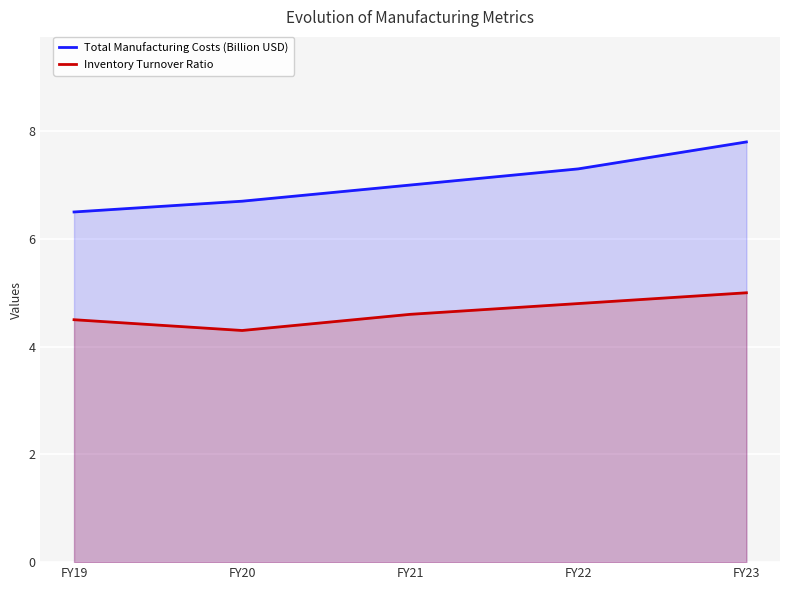

Reading left to right, transcribe all the data shown in this chart.

Total Manufacturing Costs (Billion USD): 6.5	6.7	7.0	7.3	7.8
Inventory Turnover Ratio: 4.5	4.3	4.6	4.8	5.0